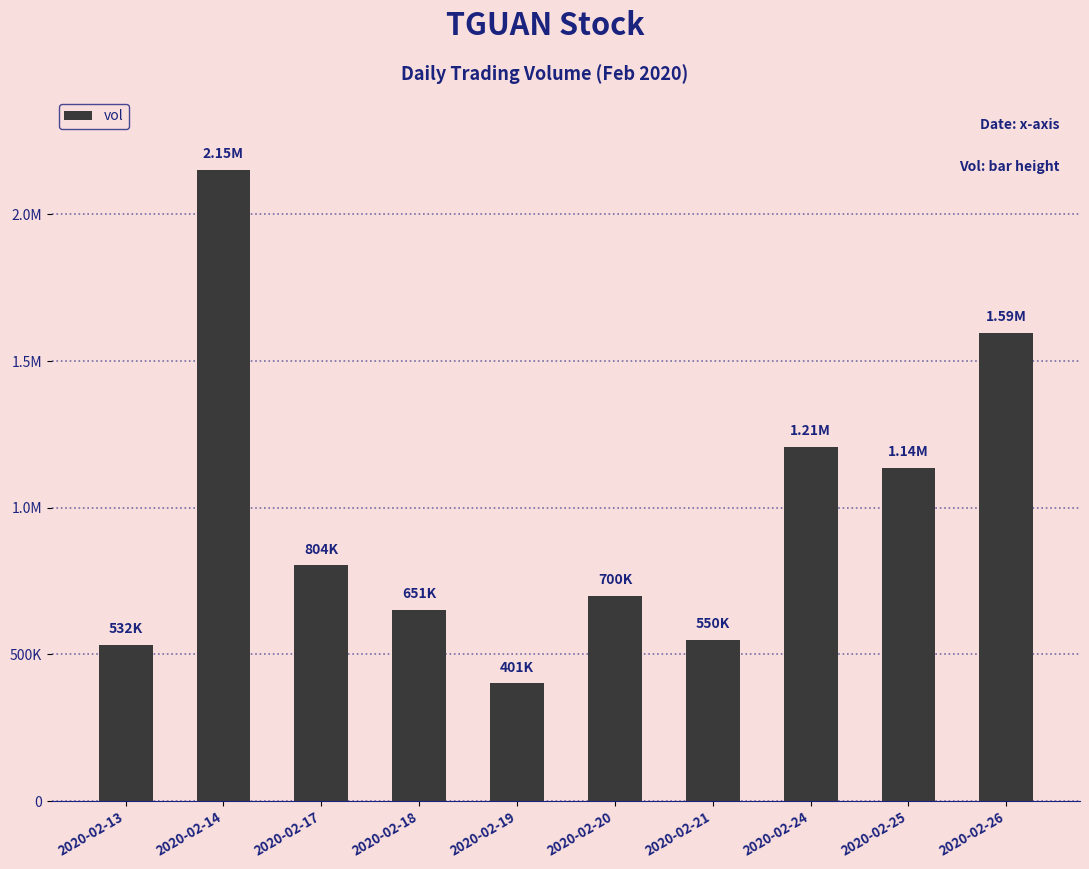

Does the chart contain any negative values?

No